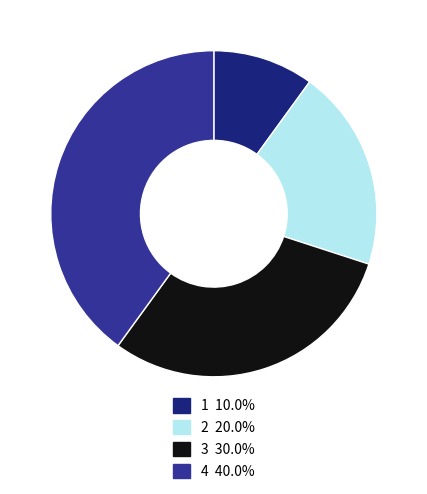

Does any single category account for the majority?

No